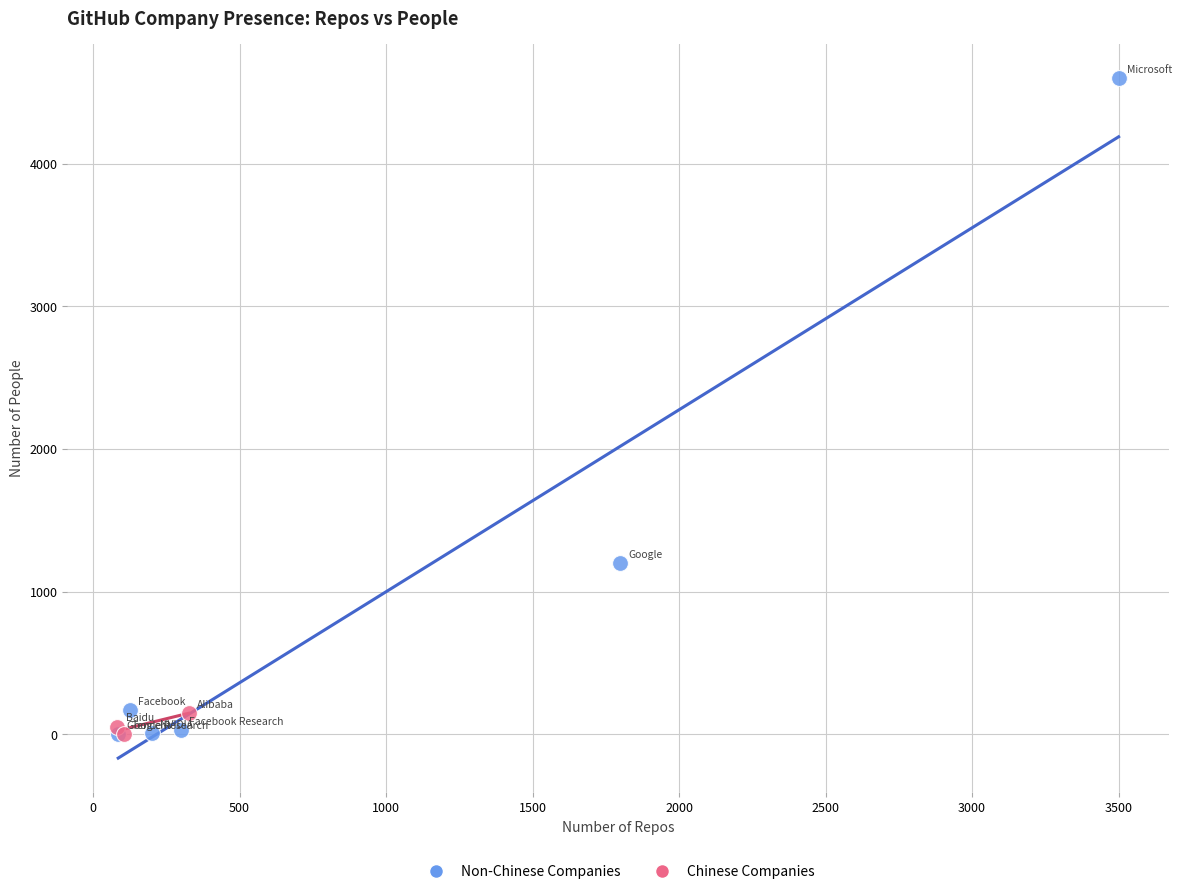

Which series contains the highest Y value?

Non-Chinese Companies